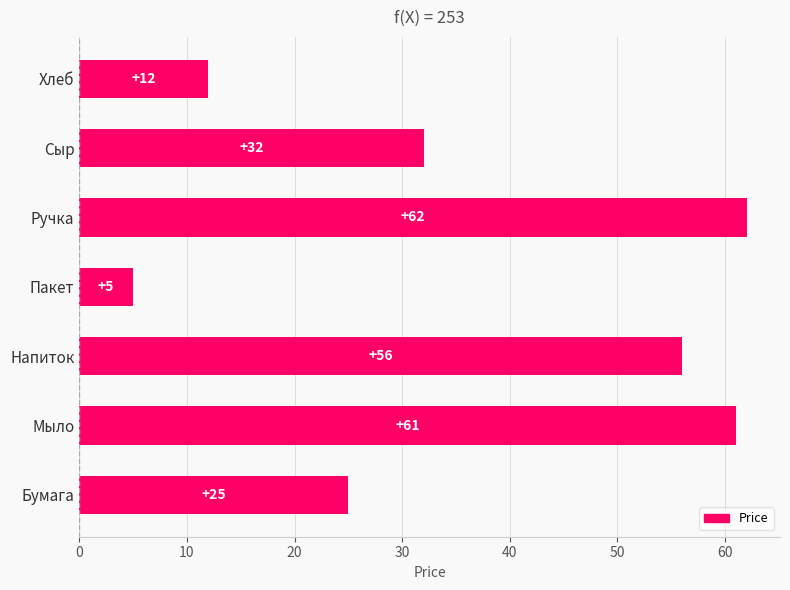

Reading top to bottom, what are all the values shown in this chart?

Хлеб=12	Сыр=32	Ручка=62	Пакет=5	Напиток=56	Мыло=61	Бумага=25